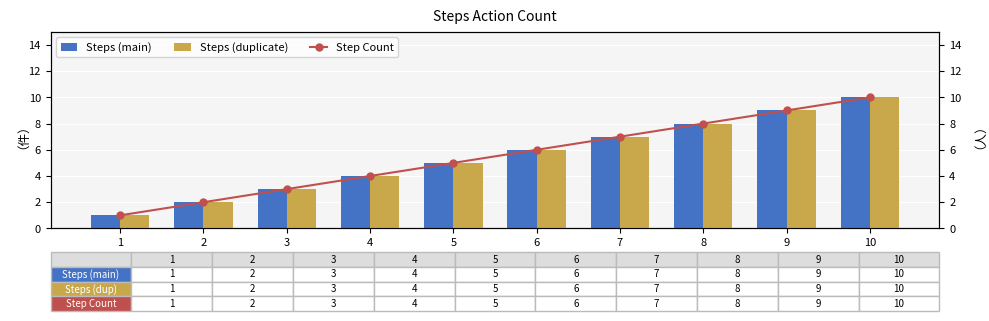

What is the sum of all Steps (duplicate) values?

55